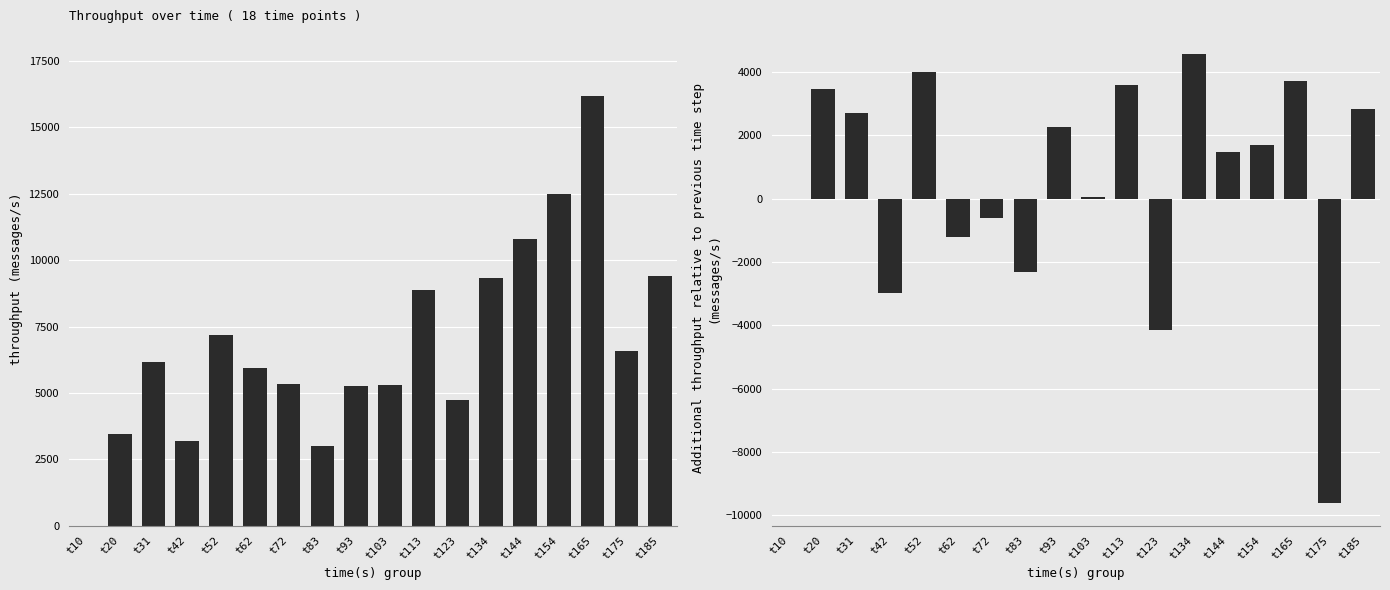

Count the number of data series in this chart.

2